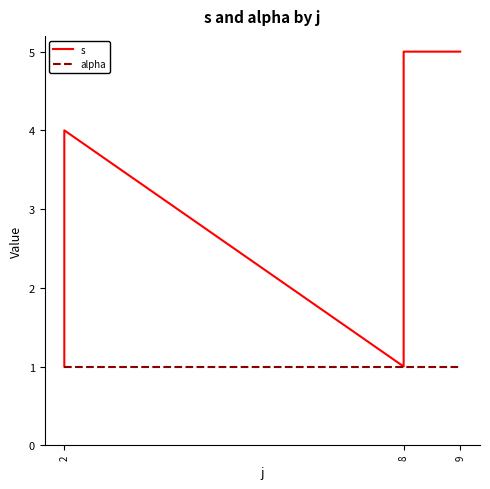

What is the sum of all s values?

30